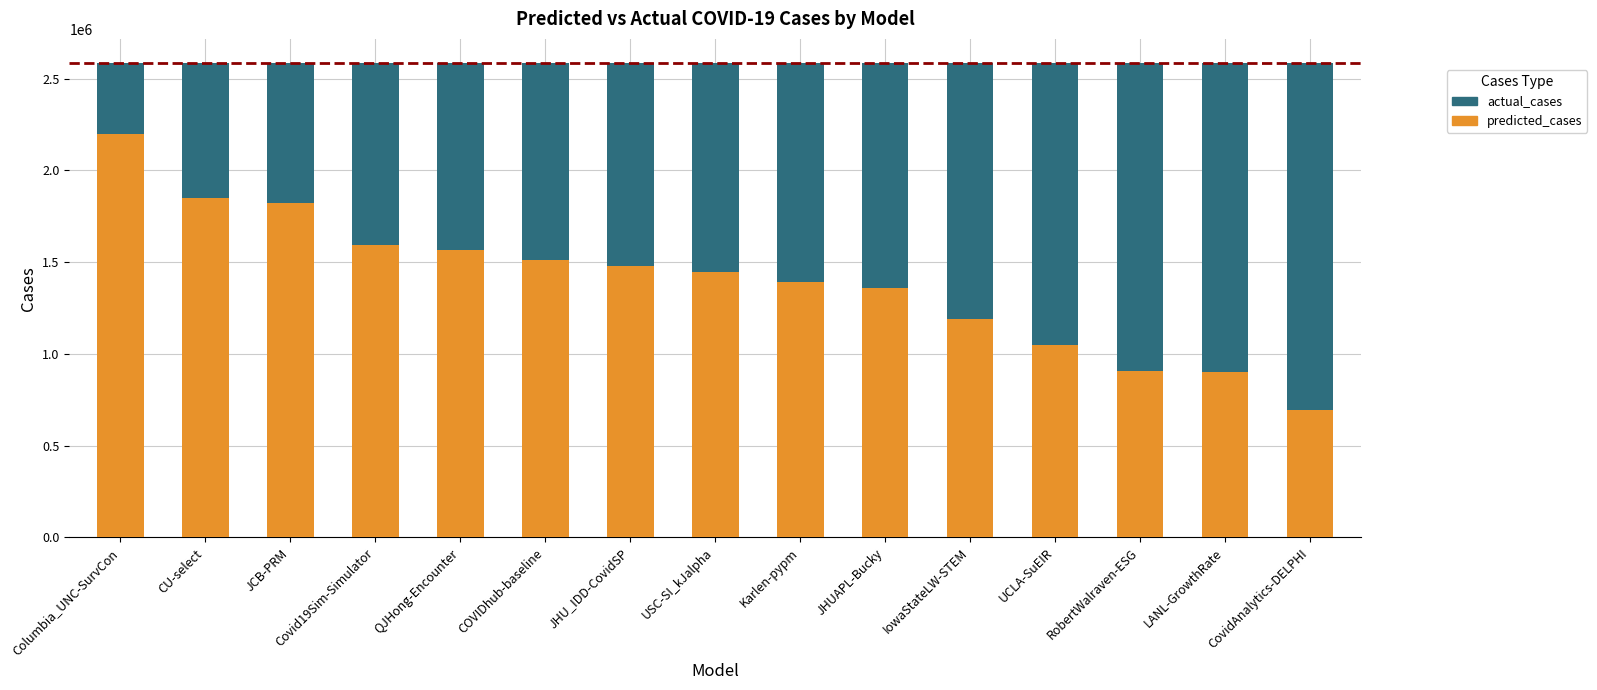

The predicted_cases series shows 902579.8 at LANL-GrowthRate. True or false?

True